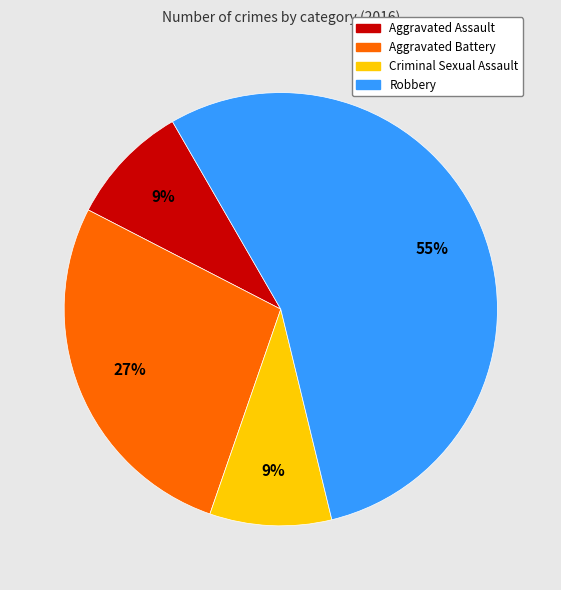

Count the number of slices in the pie.

4